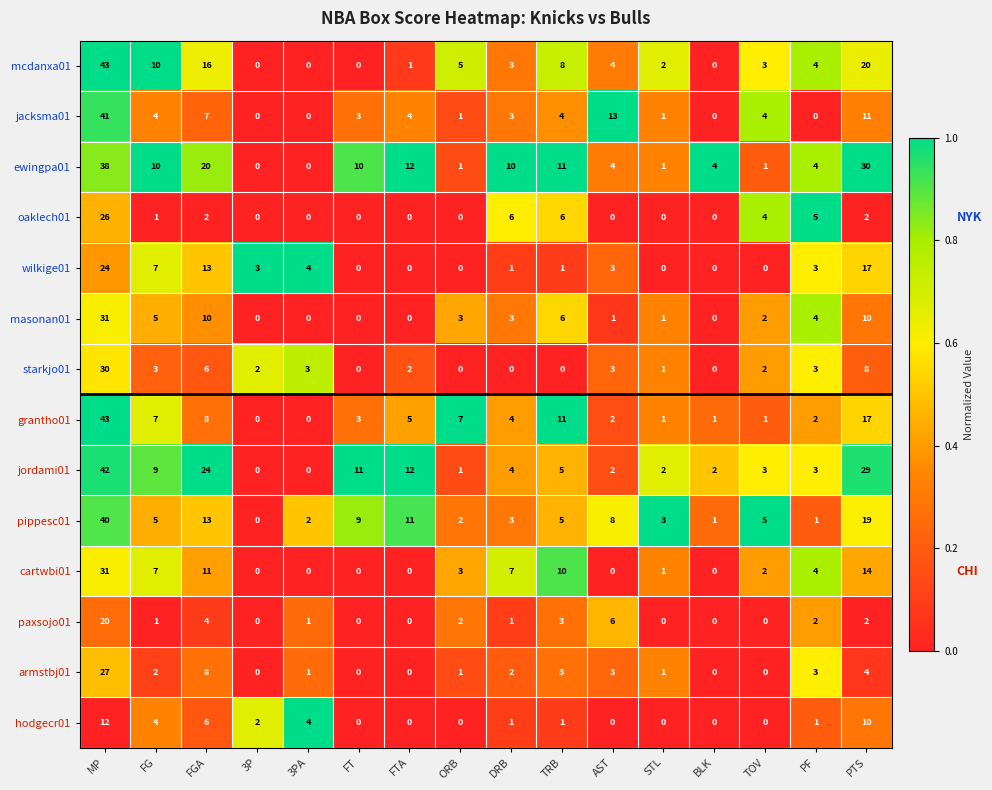

What is the maximum value shown in the chart?

43